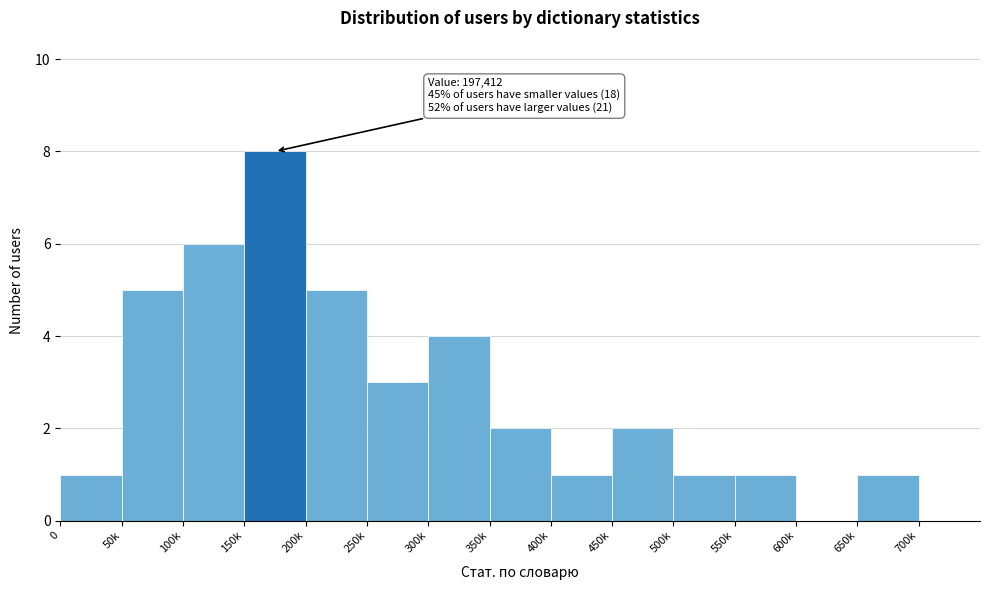

Reading right to left, list all the values displayed in this chart.

700k=0	650k=1	600k=0	550k=1	500k=1	450k=2	400k=1	350k=2	300k=4	250k=3	200k=5	150k=8	100k=6	50k=5	0=1